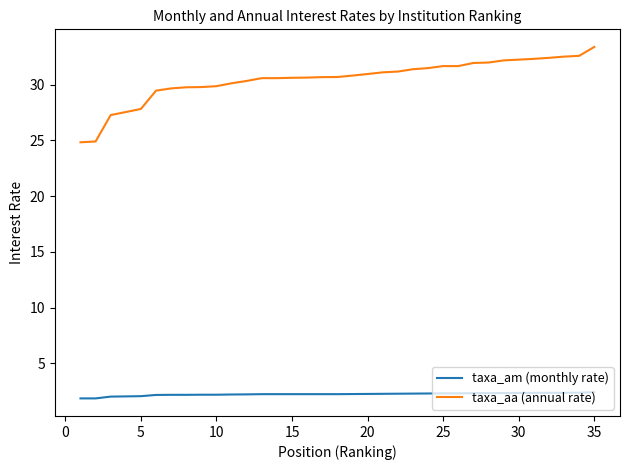

True or false: taxa_am (monthly rate) and taxa_aa (annual rate) cross at least once.

False